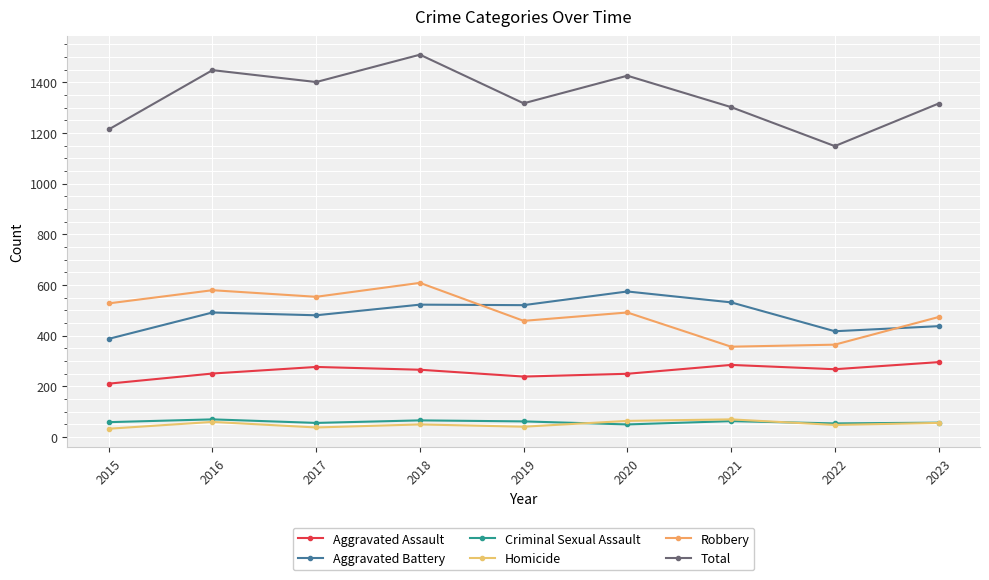

At how many categories does at least one series exceed 321?

9